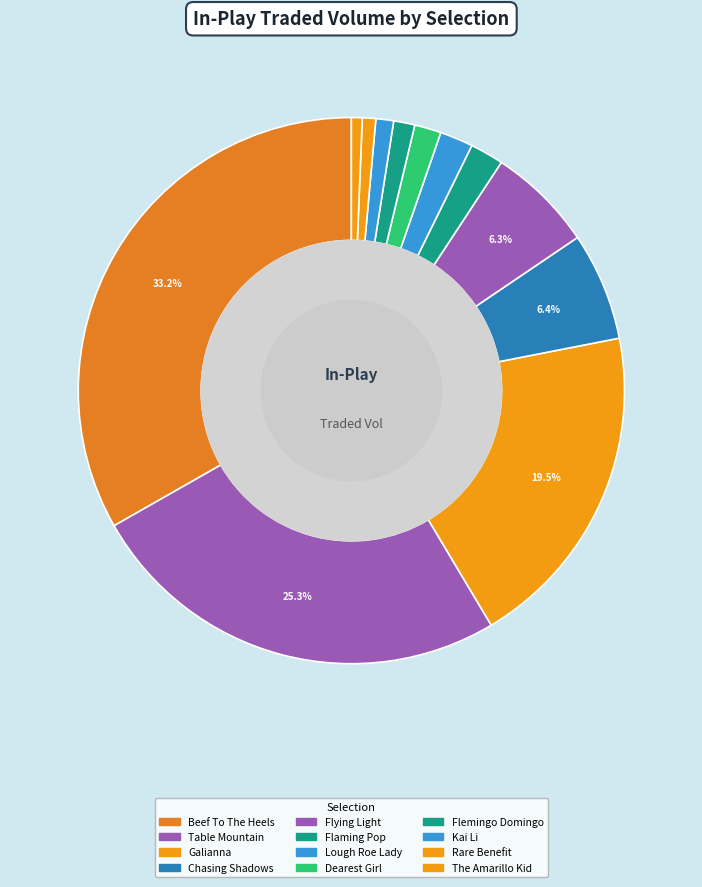

Which category has the biggest portion of the pie?

Beef To The Heels